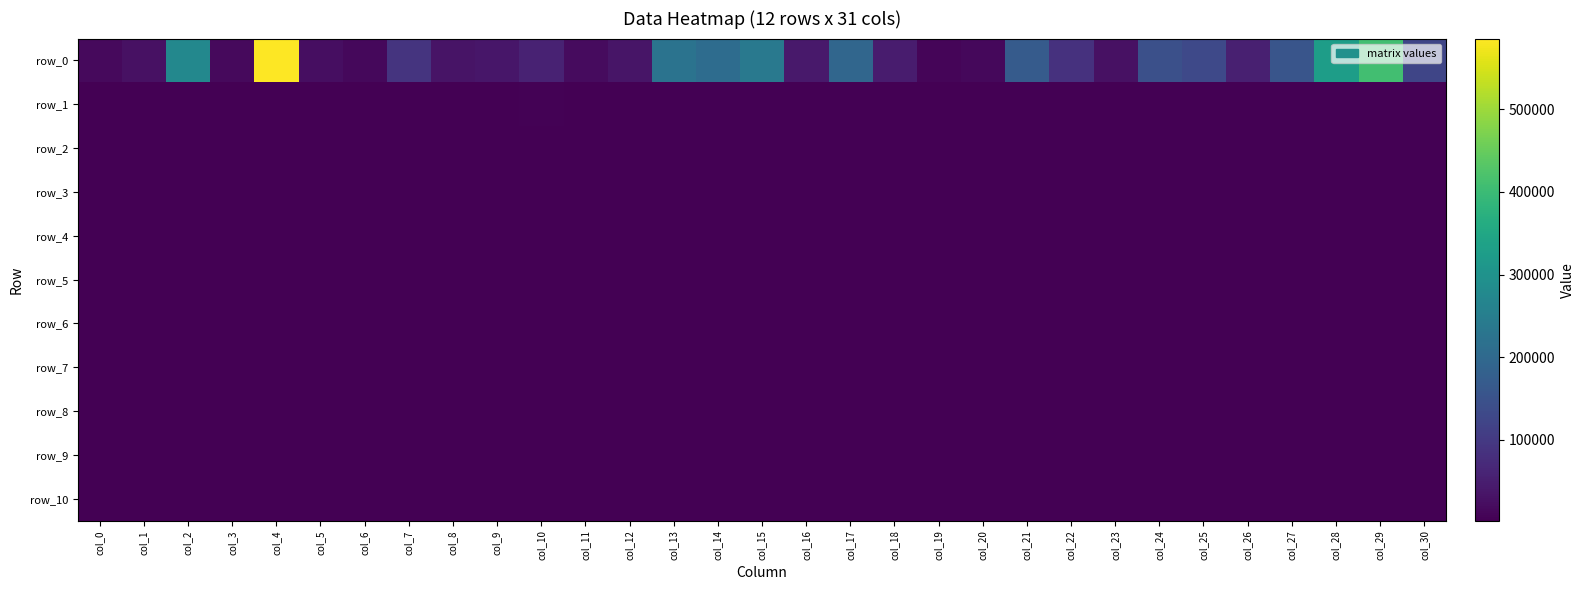

At which label does row_8 first exceed 2485?

col_5